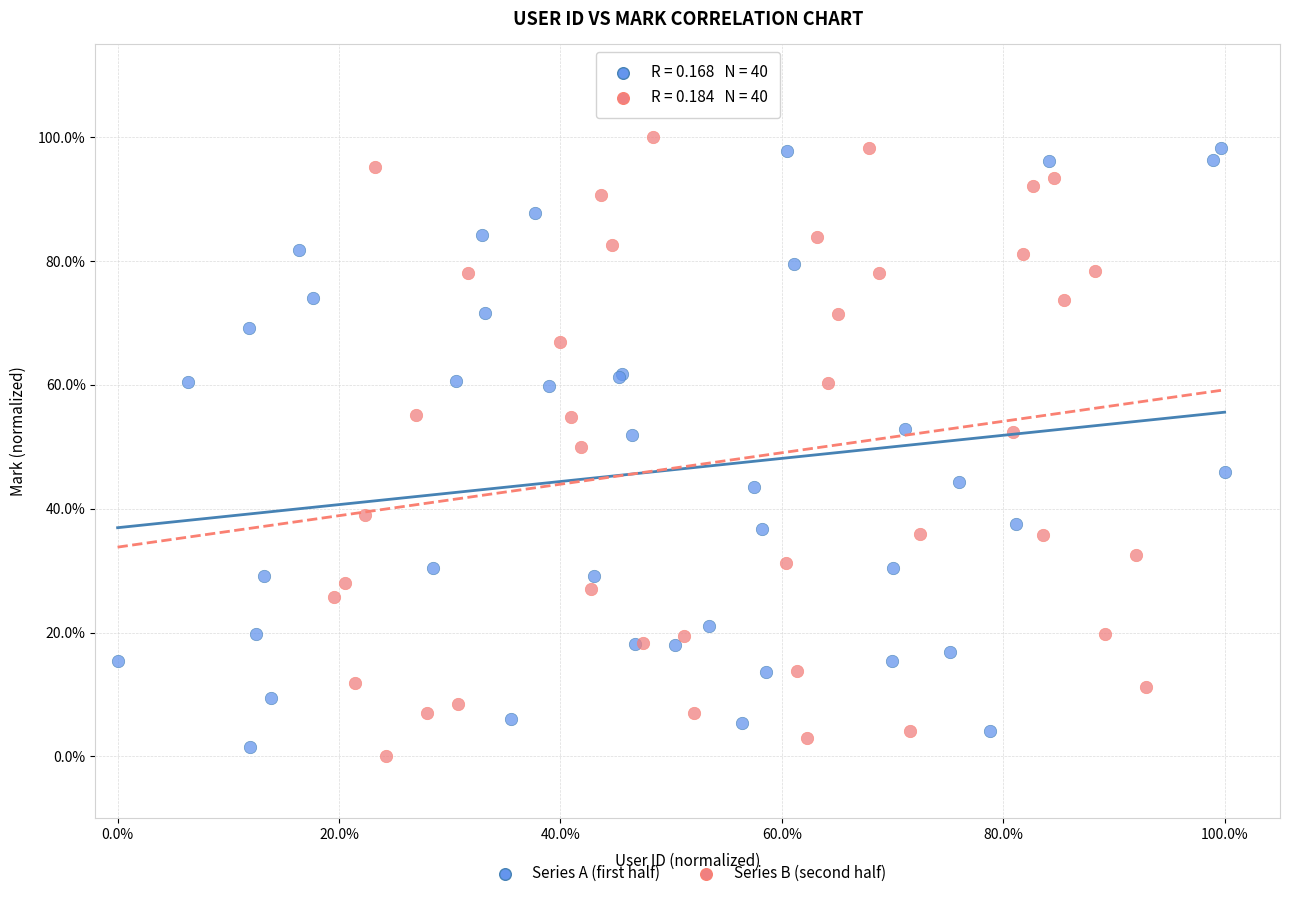

Which series contains the lowest Y value?

Series B (second half)